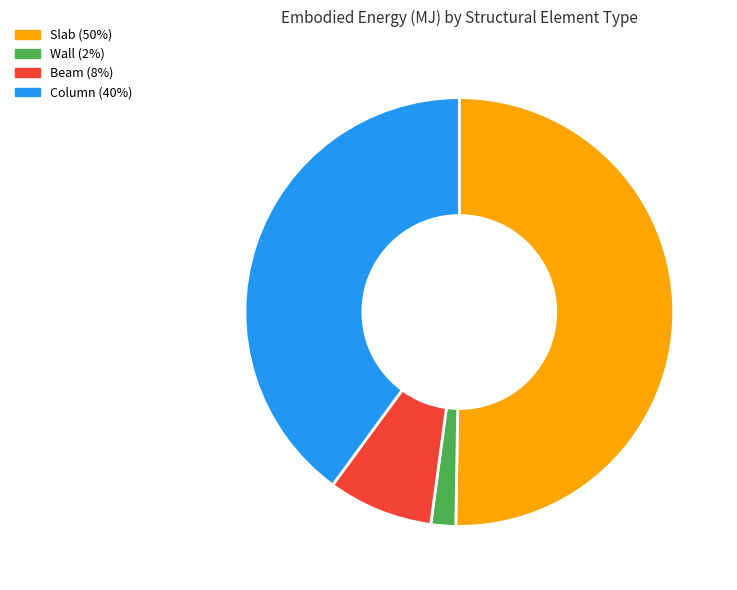

How many segments does this pie chart have?

4